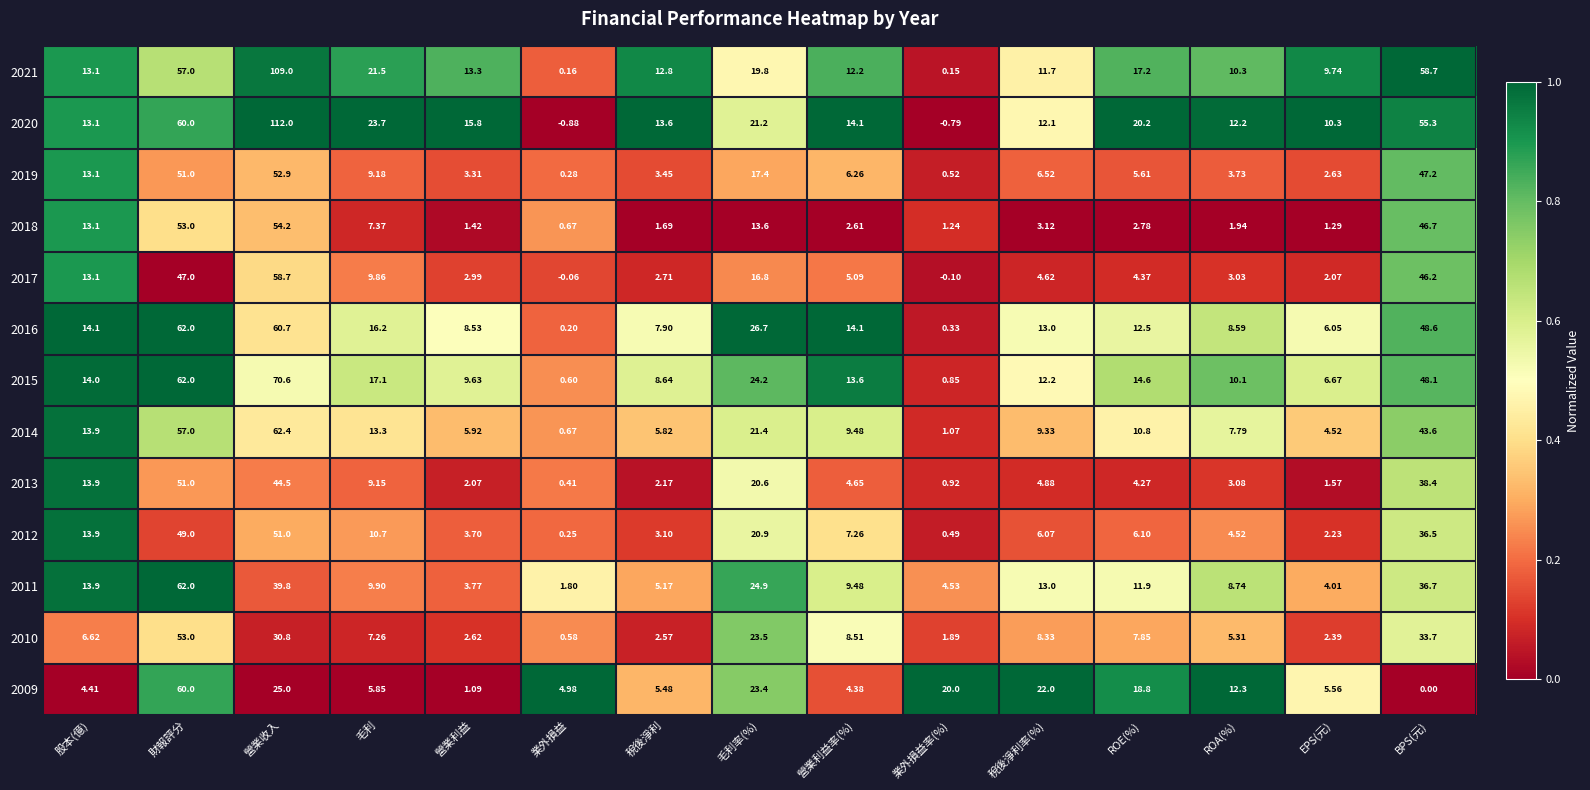

Which category has the highest value across all series?

營業收入